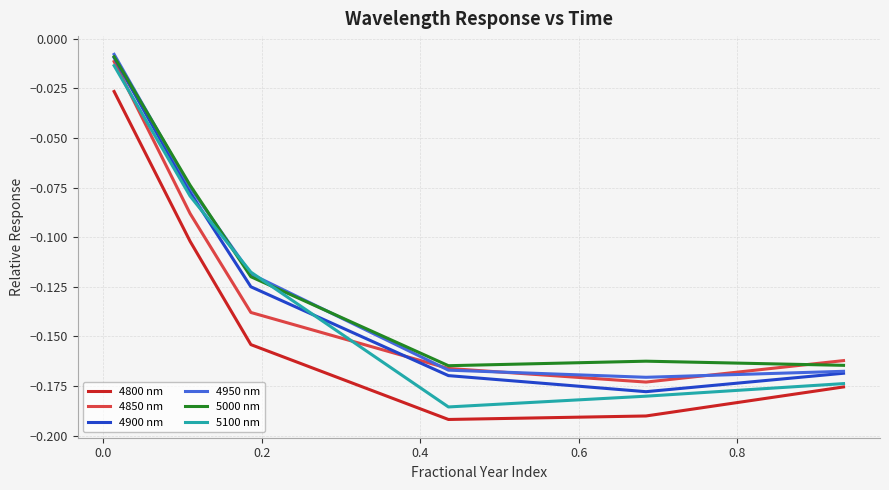

True or false: 5100 nm and 4850 nm cross at least once.

True